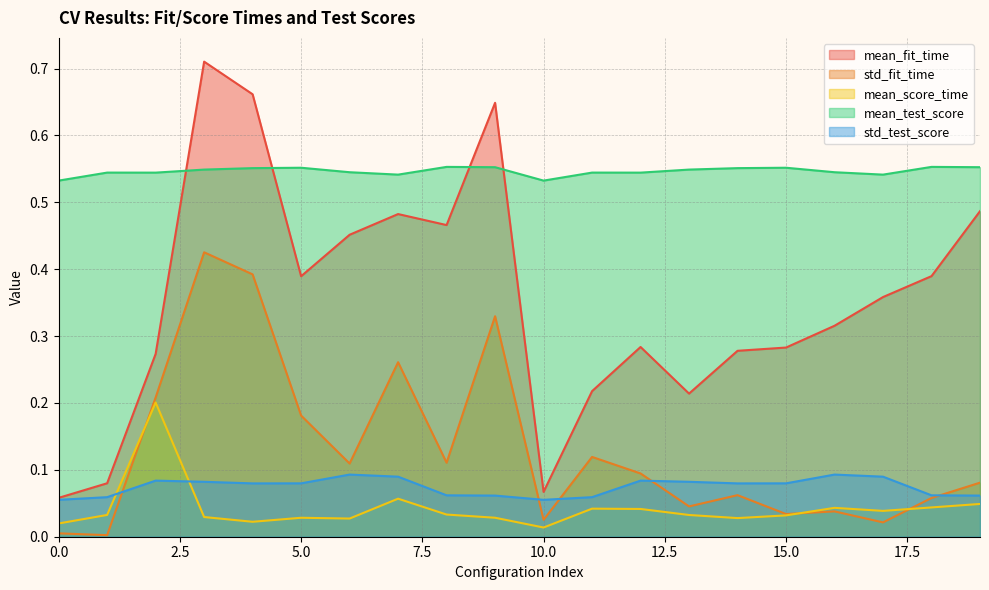

What are all the series names shown in the legend?

mean_fit_time, std_fit_time, mean_score_time, mean_test_score, std_test_score